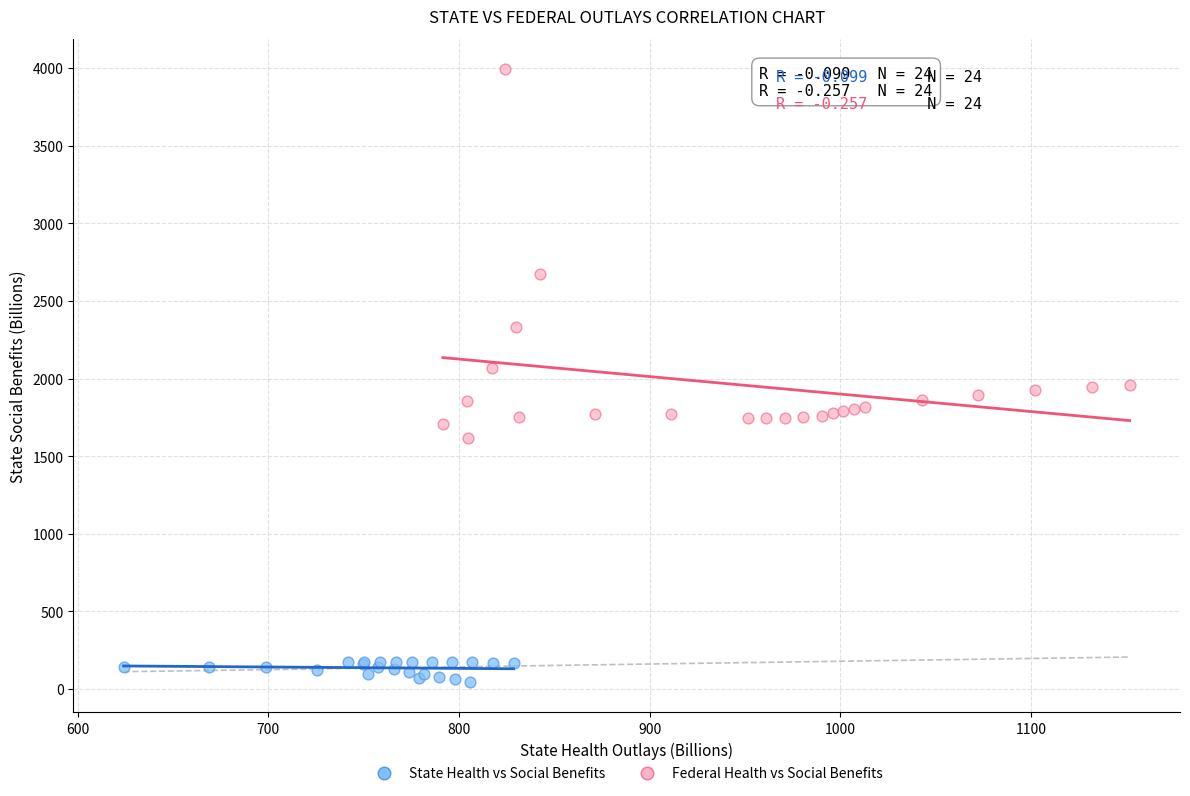

Which series contains the highest Y value?

Federal Health vs Social Benefits